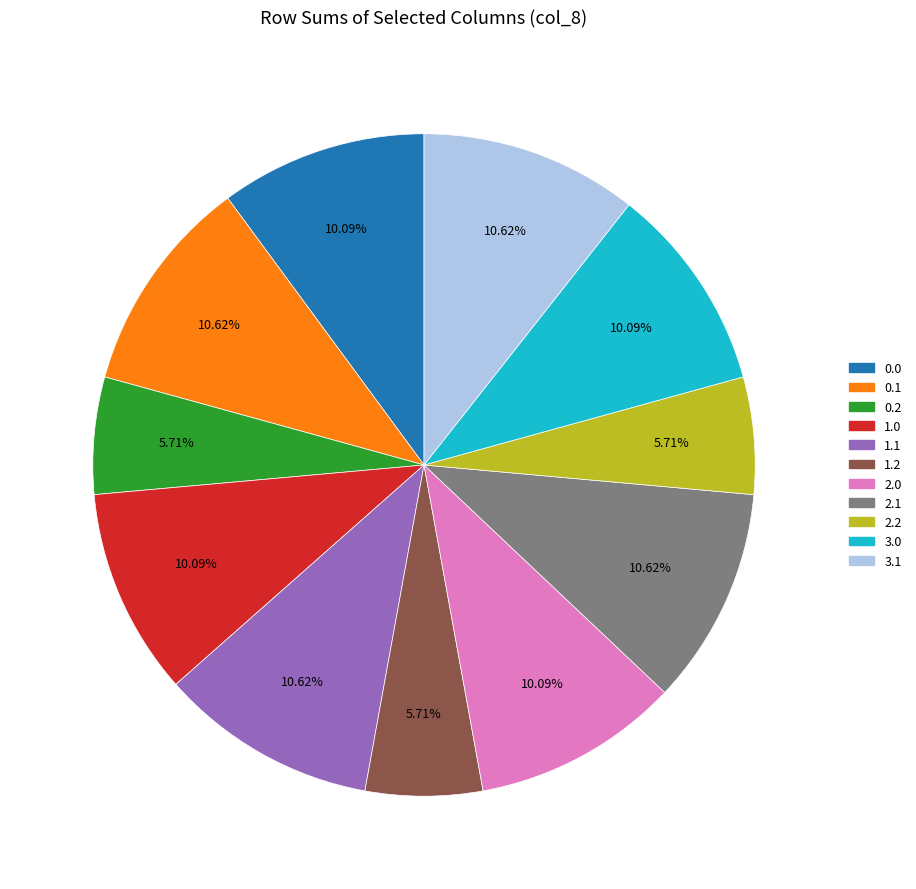

What percentage is NOT represented by 2.2?

94.3%